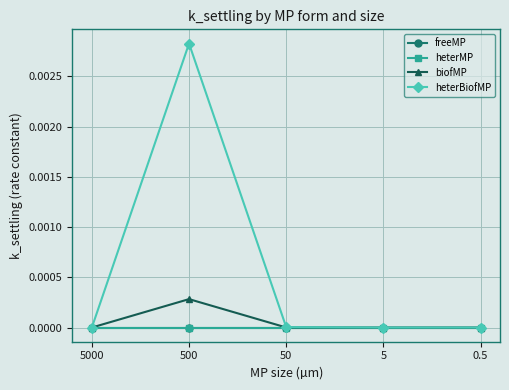

Does the chart have visible grid lines?

Yes